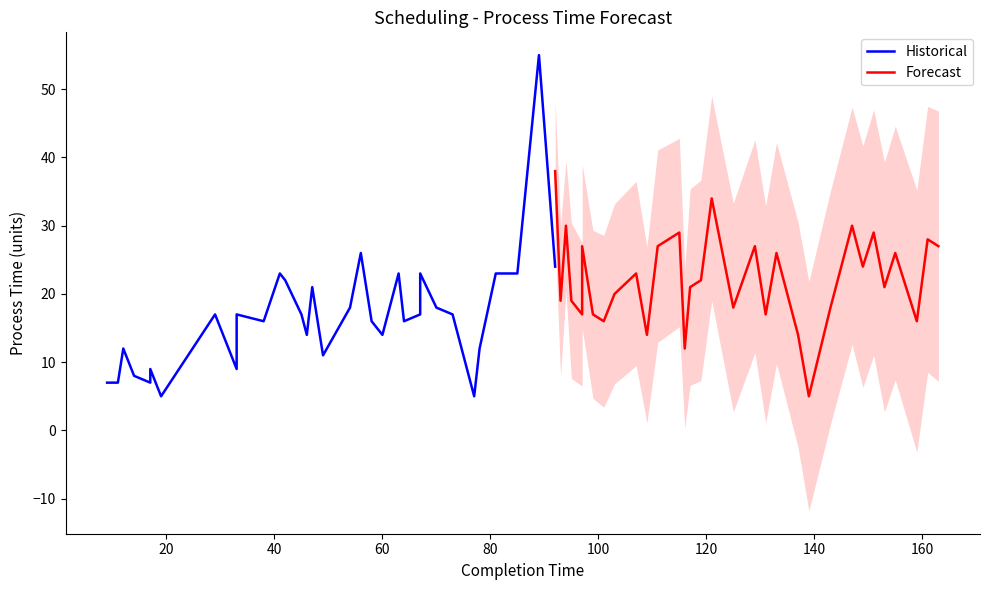

How many values in the Forecast series are below 21?

14